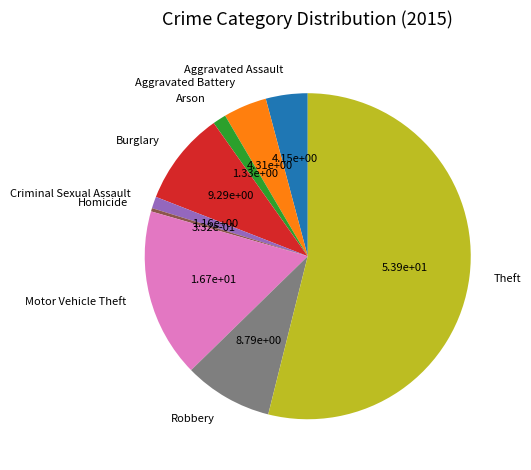

Which has a higher value, Aggravated Battery or Theft?

Theft